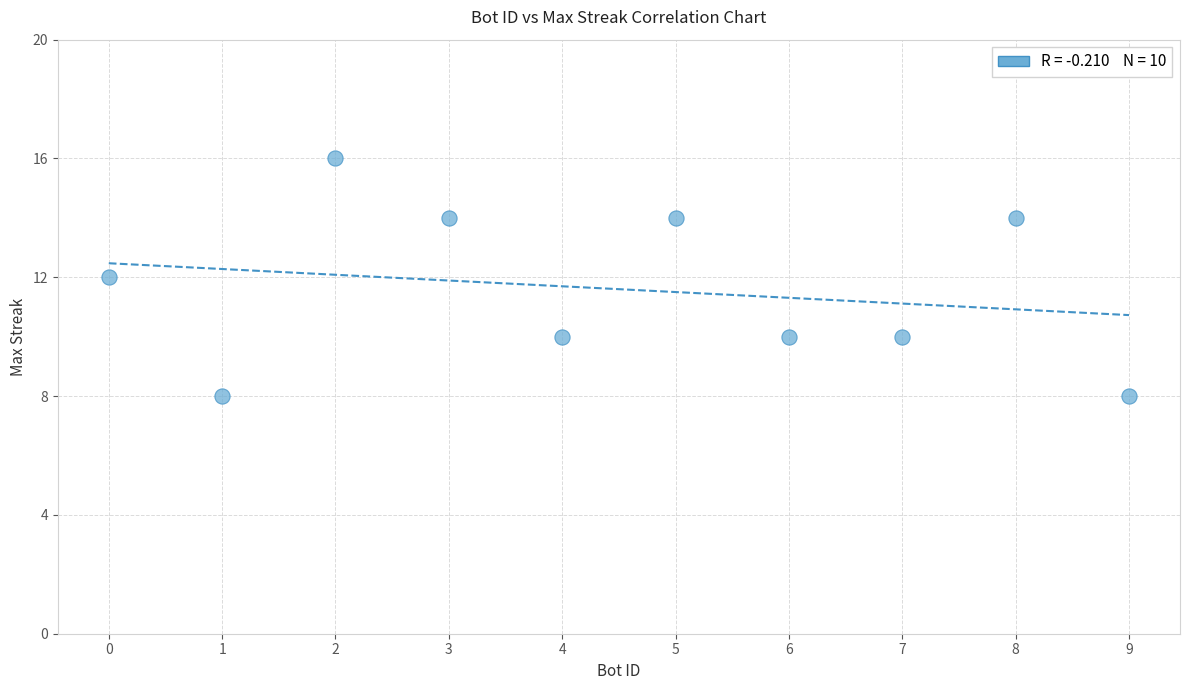

What is the average Y value?

12